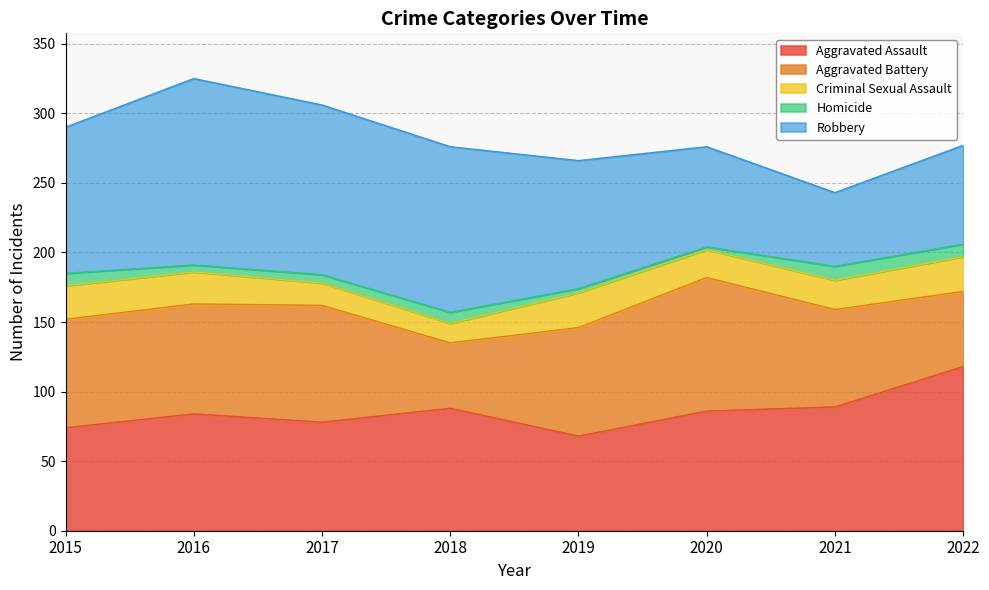

Where is the first local minimum for Robbery?

2021